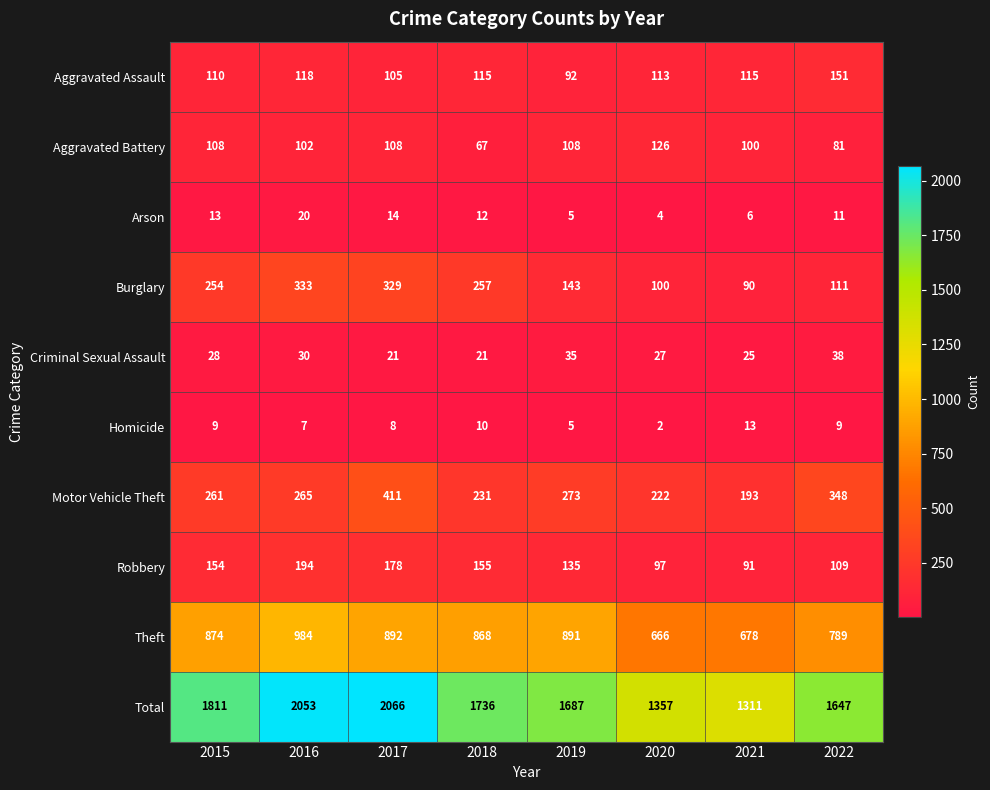

The Aggravated Assault series shows 110 at 2015. True or false?

True